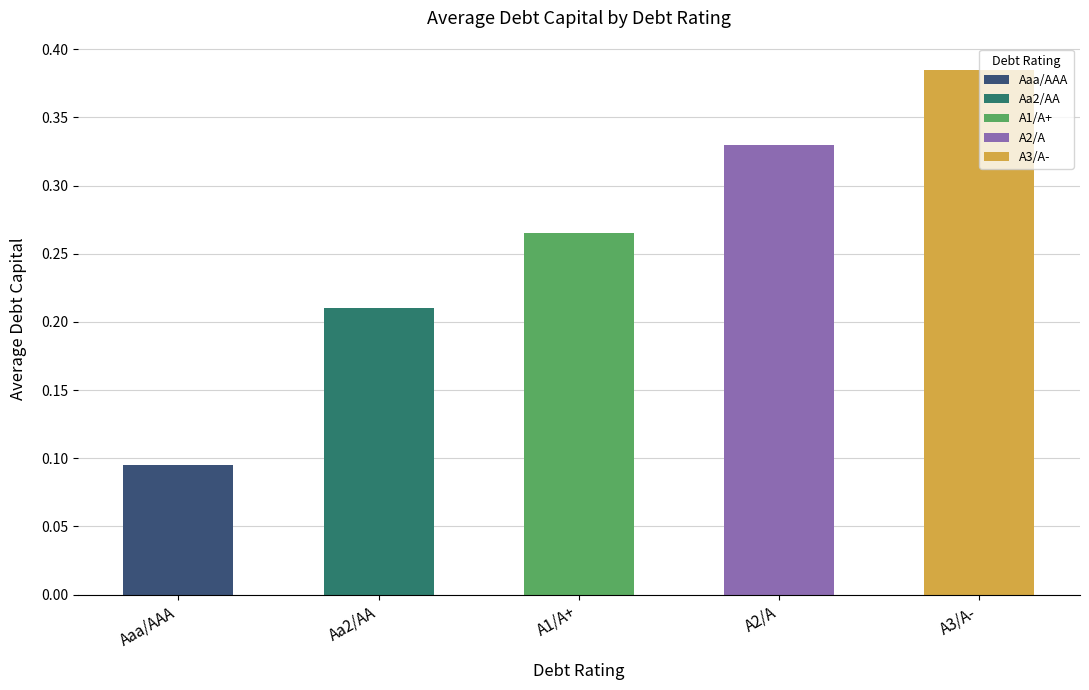

Rank the categories by value from highest to lowest.

A3/A-, A2/A, A1/A+, Aa2/AA, Aaa/AAA